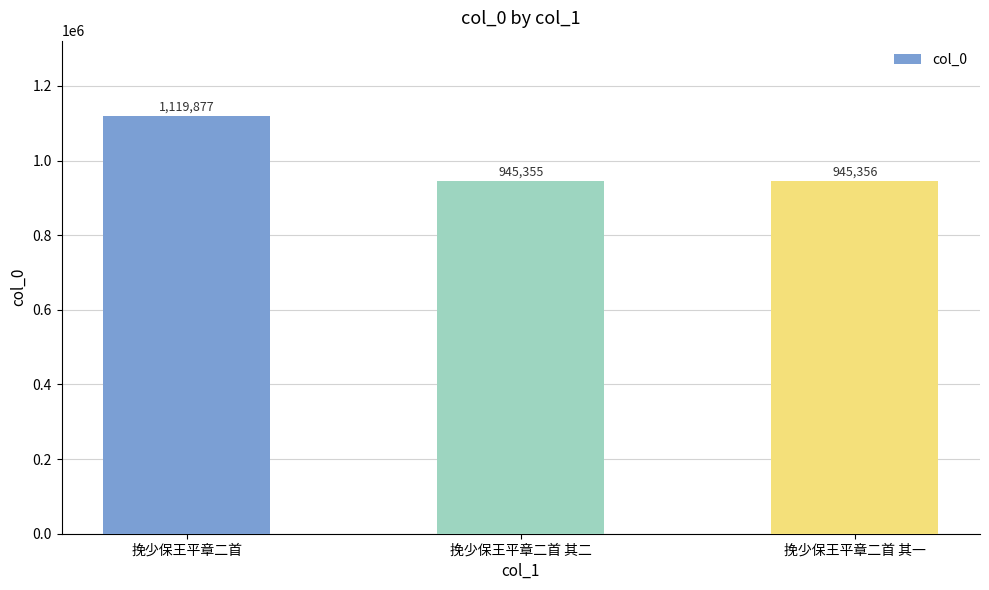

Which category has the highest value across all series?

挽少保王平章二首